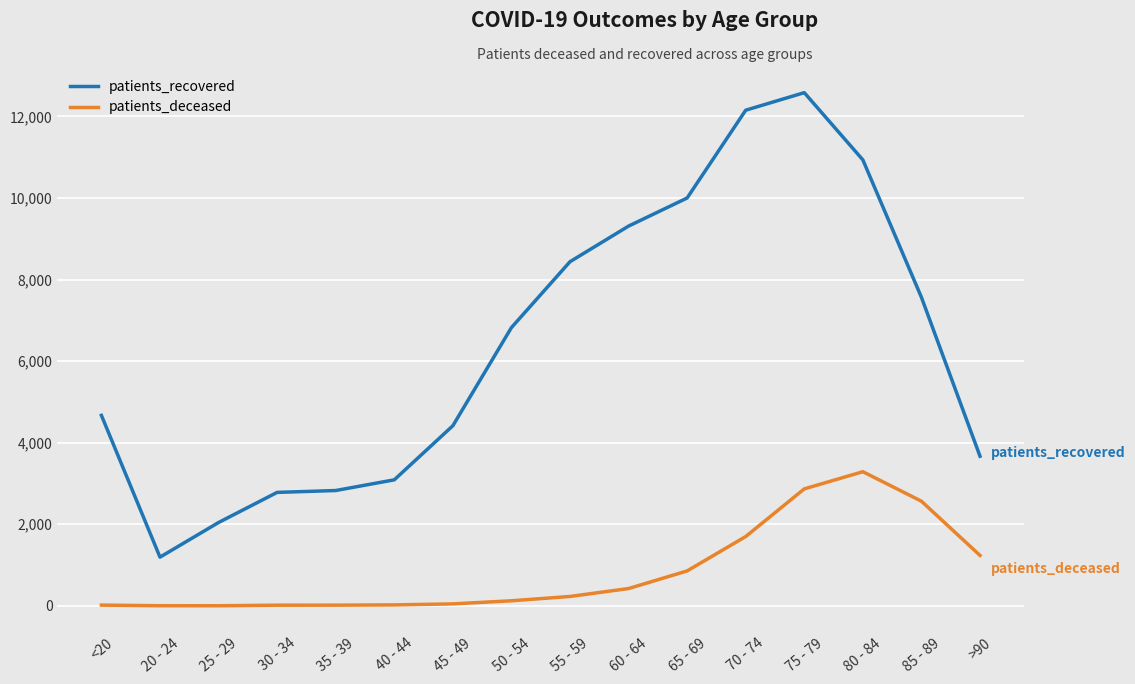

List the series in order of their overall mean, lowest first.

patients_deceased, patients_recovered